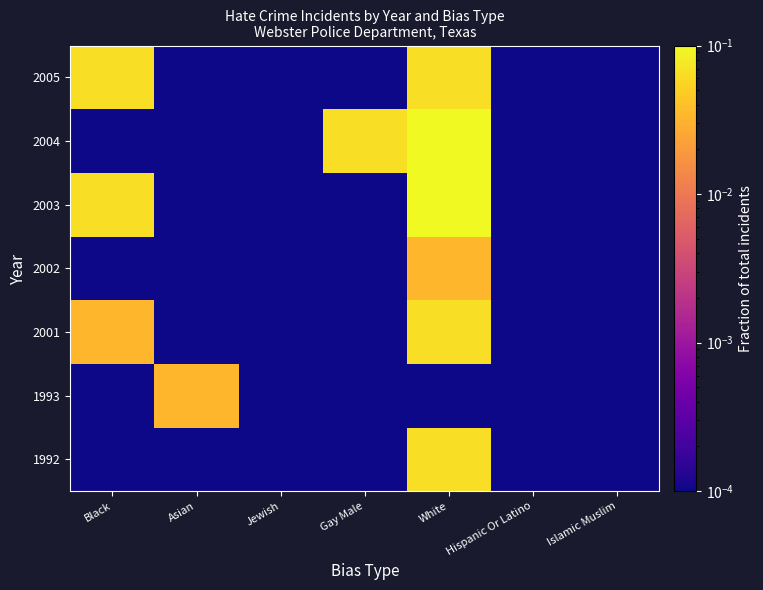

What is the total value across all series at Black?

0.2